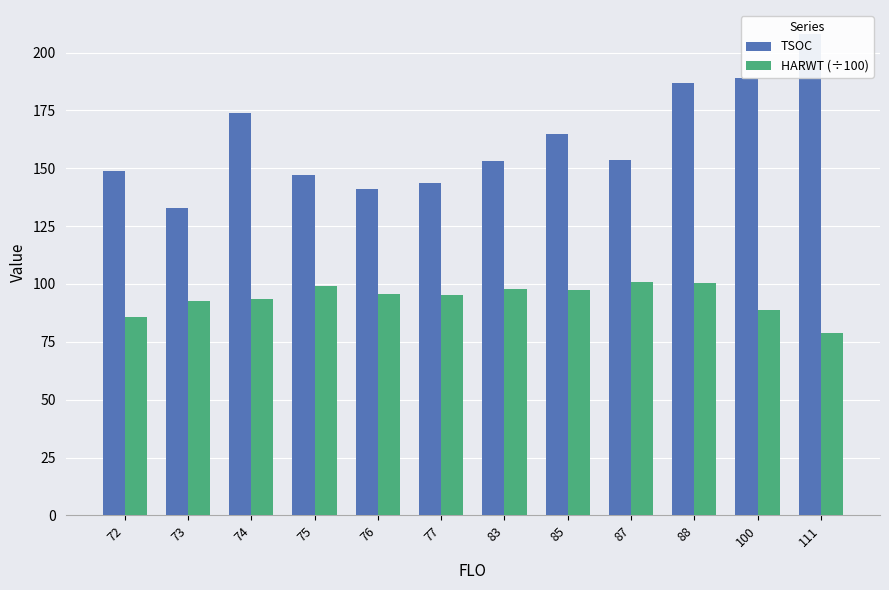

Reading right to left, list all the values displayed in this chart.

TSOC: 208.0	189.0	187.0	153.5	165.0	153.0	143.5	141.2	147.0	174.0	133.0	149.0
HARWT (÷100): 78.9	88.8	100.2	100.8	97.3	98.0	95.4	95.7	99.2	93.7	92.6	85.8